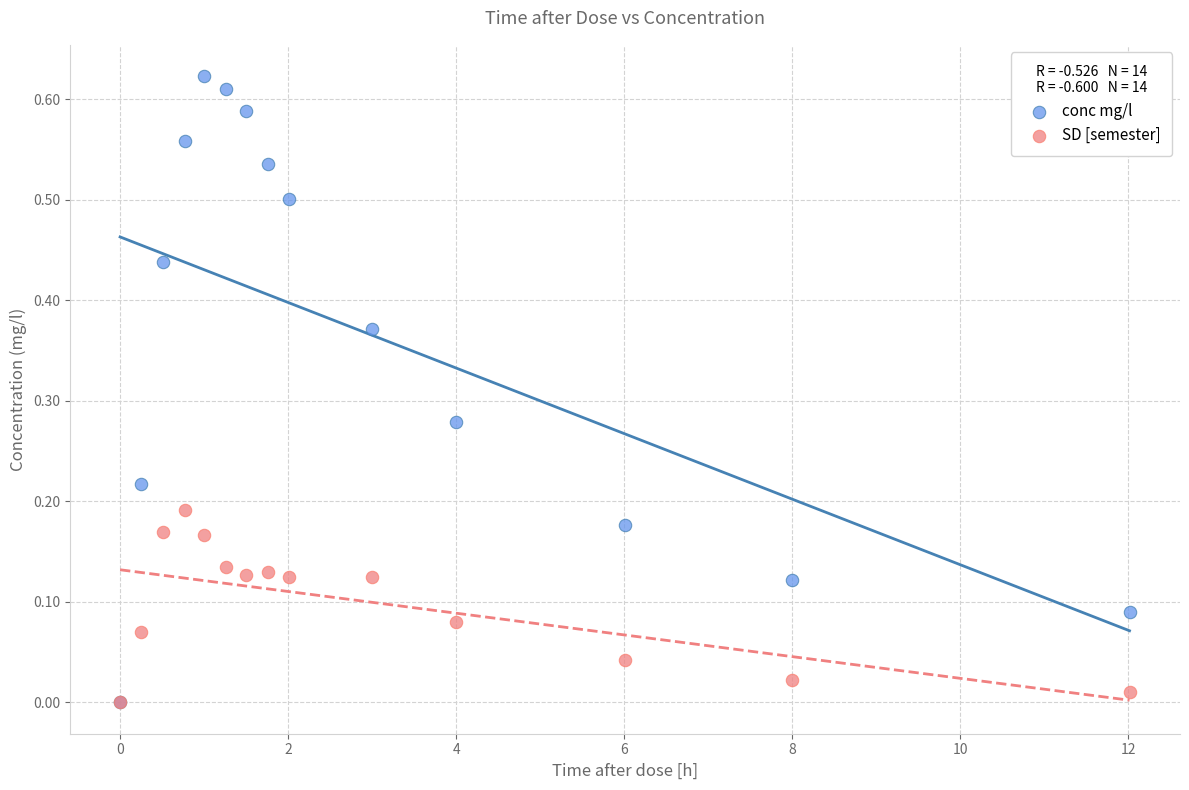

What are all the series names shown in the legend?

conc mg/l, SD [semester]